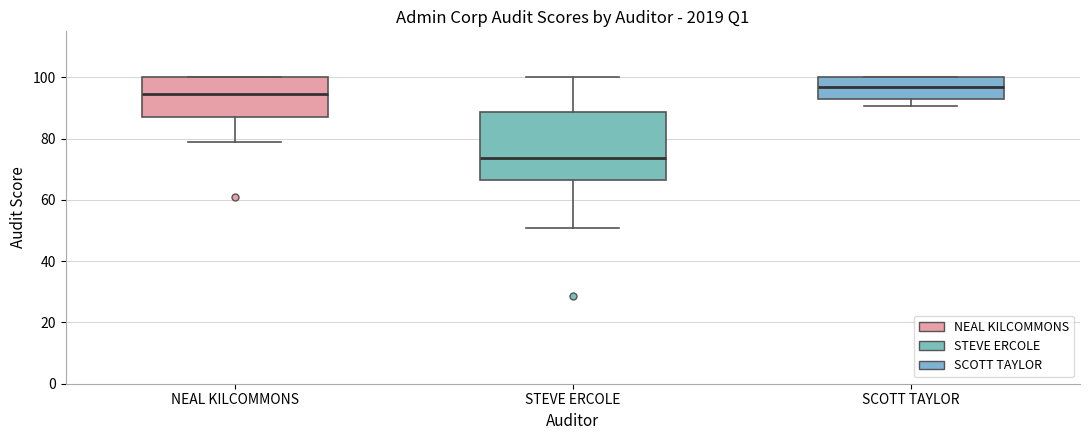

Which box's median line is the highest?

SCOTT TAYLOR